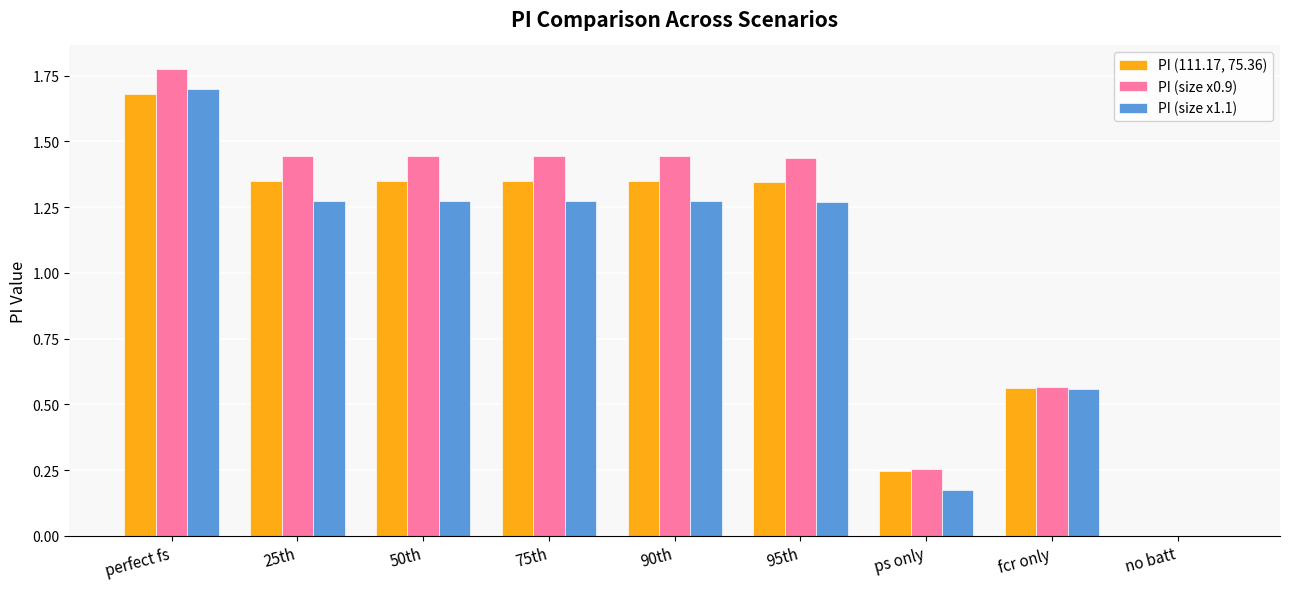

Which series changed the most between 95th and fcr only?

PI (size x0.9)